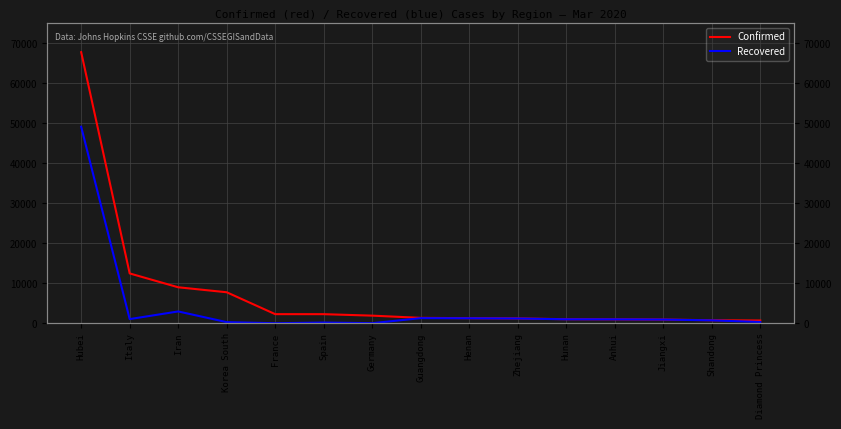

How many values in the Confirmed series are below 1356?

7